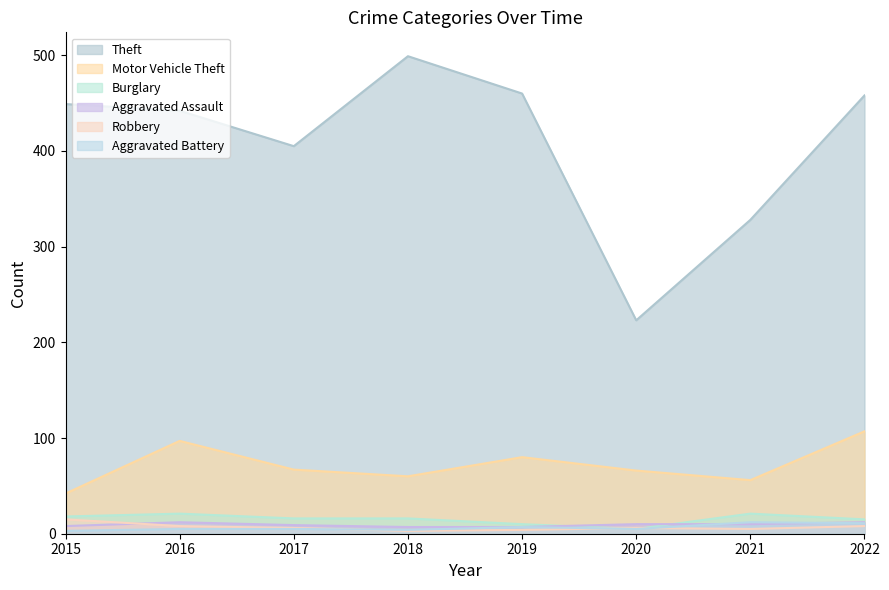

Reading left to right, transcribe all the data shown in this chart.

Theft: 449	442	405	499	460	223	328	458
Motor Vehicle Theft: 42	97	67	60	80	66	56	107
Burglary: 18	21	16	16	10	5	21	15
Aggravated Assault: 8	12	9	7	7	10	10	12
Robbery: 15	8	6	3	4	6	5	8
Aggravated Battery: 3	5	5	4	7	5	12	11